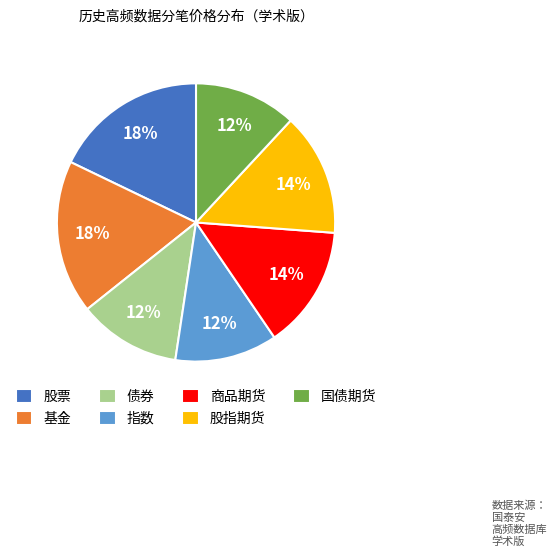

Does 国债期货 account for over 50% of the chart?

No